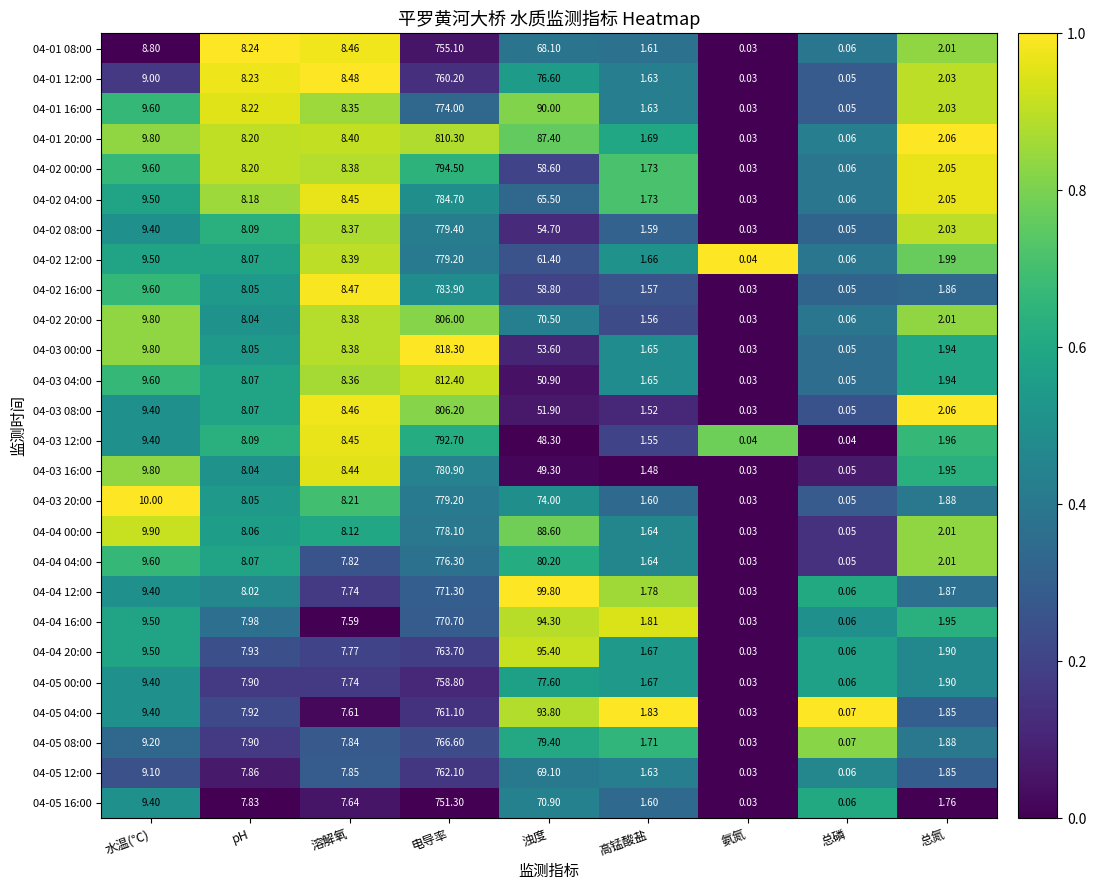

At how many categories does at least one series exceed 0?

9